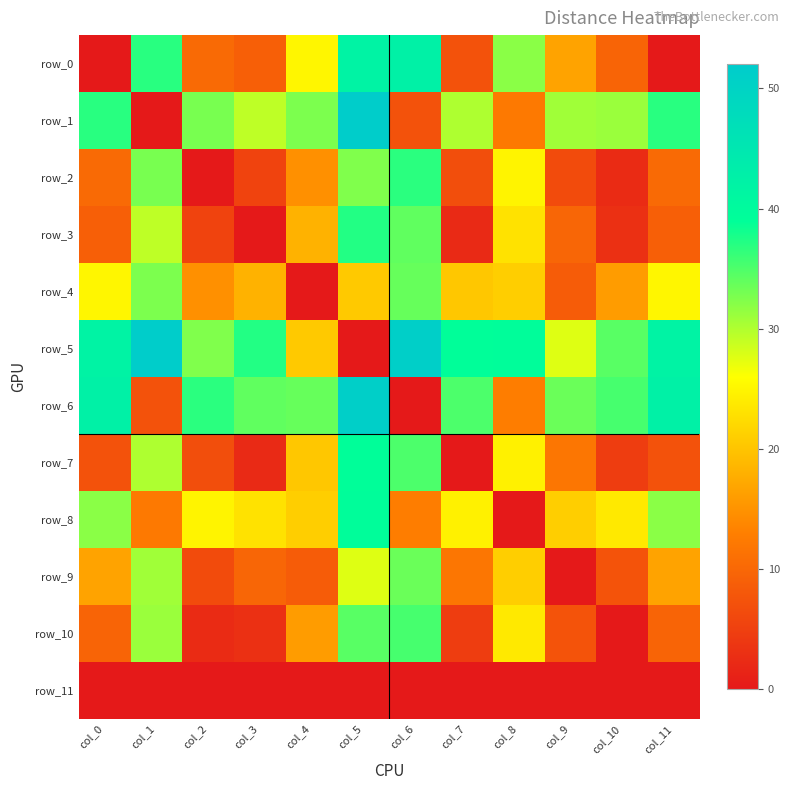

At which label does row_7 reach its minimum?

col_7